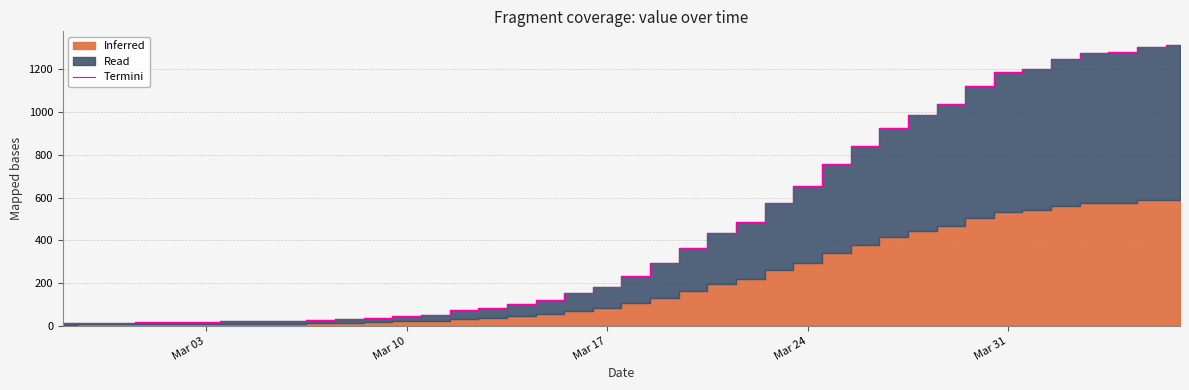

What is the maximum value for Termini?

1312.0